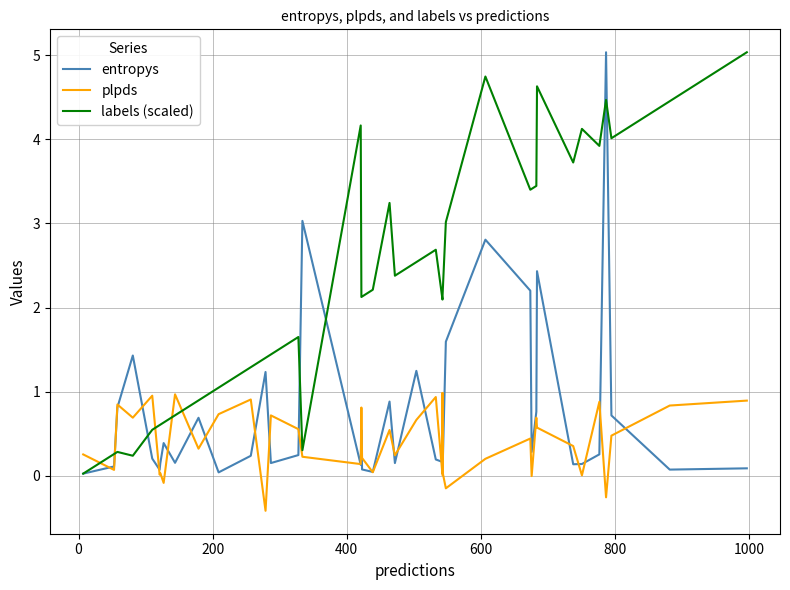

Reading left to right, what are all the values shown in this chart?

entropys: 0.0	0.1	0.8	1.4	0.2	0.1	0.1	0.4	0.2	0.7	0.0	0.2	1.2	0.1	0.2	3.0	0.1	0.5	0.1	0.0	0.9	0.1	1.2	0.2	0.2	0.1	0.0	1.6	2.8	2.2	0.3	0.8	2.4	0.1	0.1	0.3	5.0	0.7	0.1	0.1
plpds: 0.3	0.1	0.8	0.7	1.0	0.0	0.0	-0.1	1.0	0.3	0.7	0.9	-0.4	0.7	0.6	0.2	0.1	0.8	0.2	0.0	0.5	0.2	0.7	0.9	0.0	1.0	0.0	-0.2	0.2	0.4	-0.0	0.7	0.6	0.4	0.0	0.9	-0.3	0.5	0.8	0.9
labels (scaled): 0.0	0.3	0.3	0.2	0.5	0.6	0.6	0.6	0.7	0.9	1.0	1.3	1.4	1.4	1.6	0.3	4.2	2.1	2.1	2.2	3.2	2.4	2.5	2.7	2.1	2.1	2.1	3.0	4.7	3.4	3.4	3.4	4.6	3.7	4.1	3.9	4.5	4.0	4.5	5.0